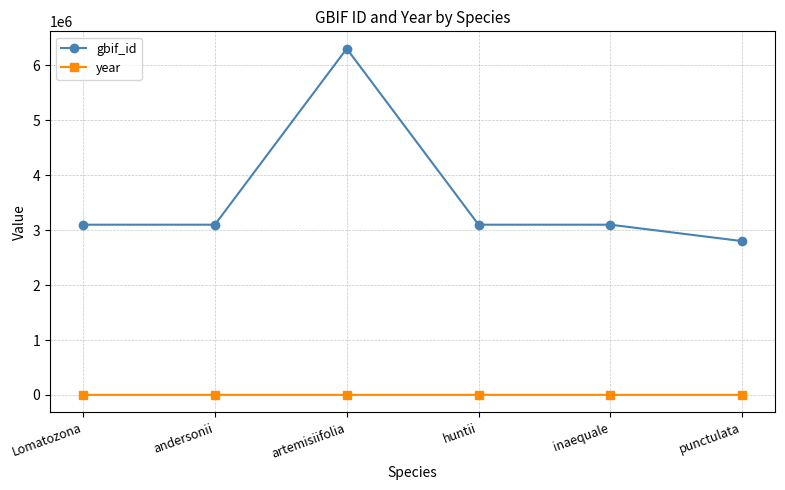

What is the label of the 4th point from the right?

artemisiifolia